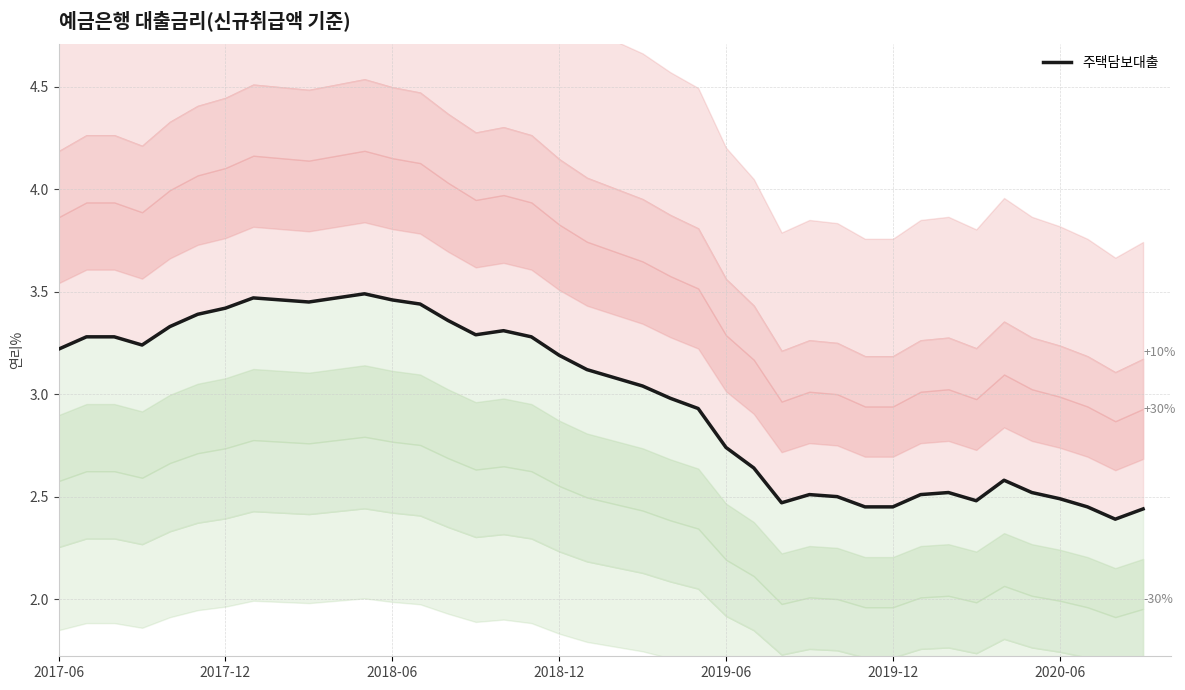

Where is the first local maximum?

7